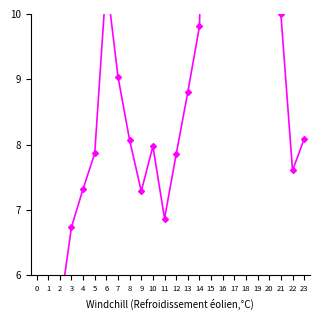

Count the number of data series in this chart.

1